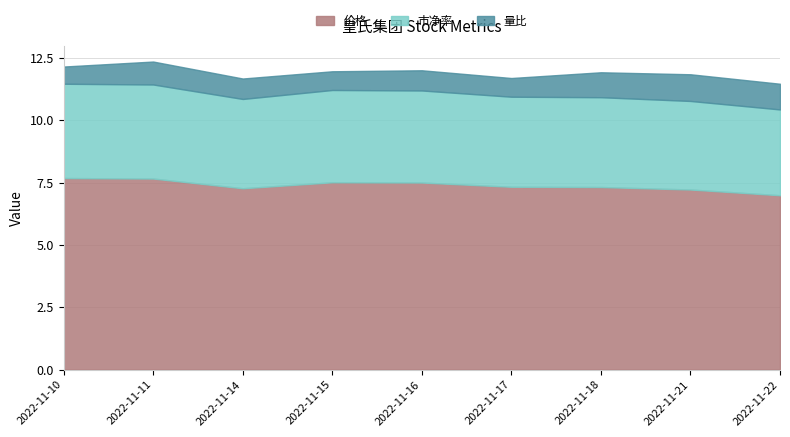

True or false: 市净率 and 价格 intersect in this chart.

False